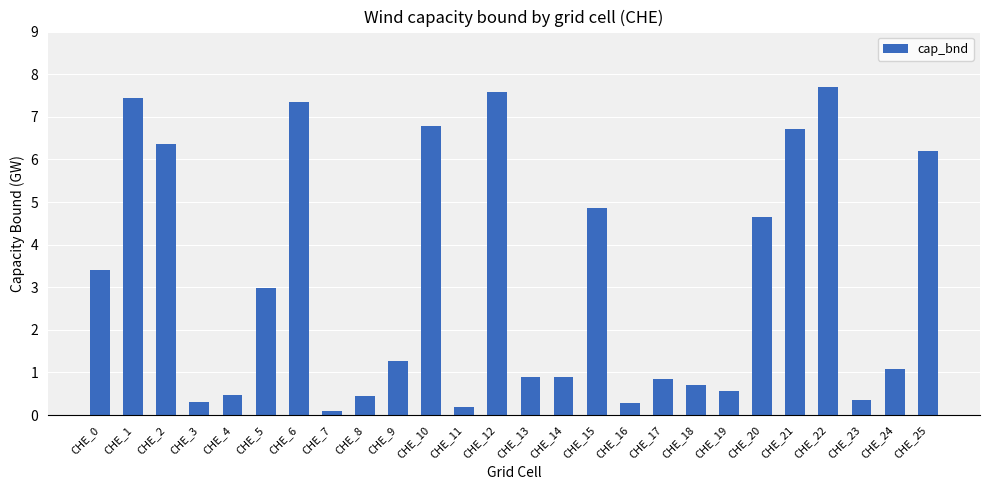

Which label corresponds to the largest value in the chart?

CHE_22